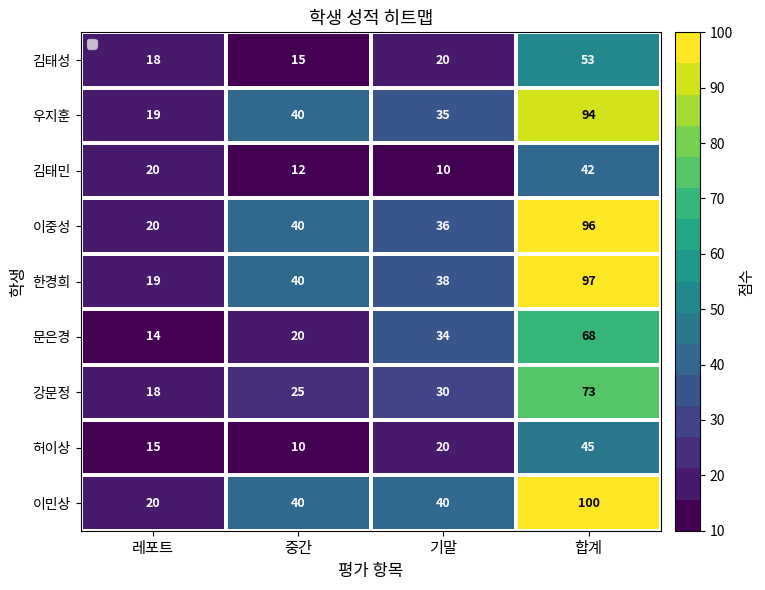

What is the maximum value for 김태민?

42